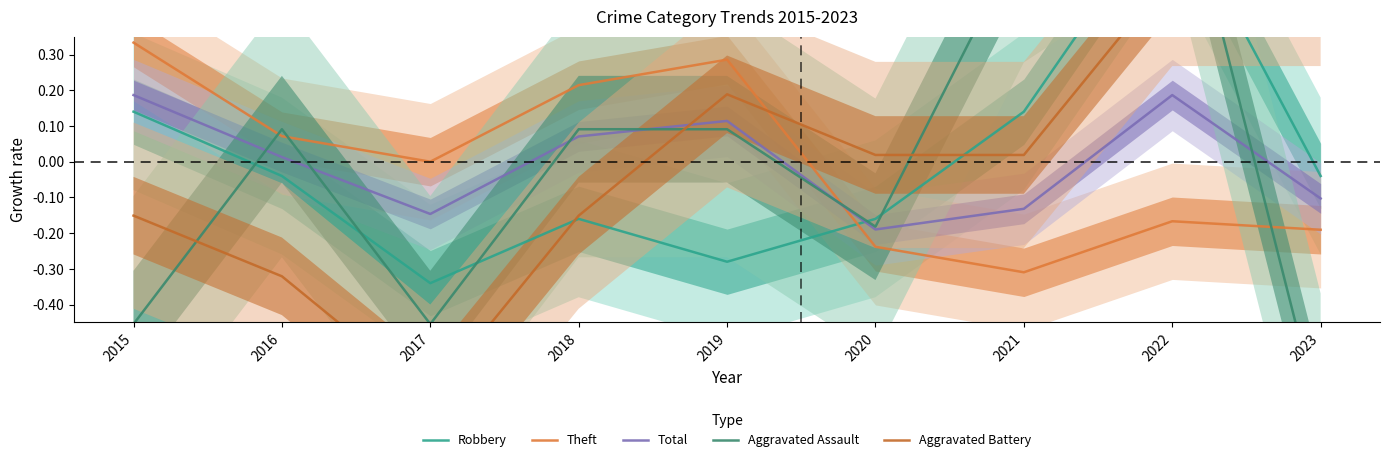

Is it true that Aggravated Assault equals 0.4 at 2021?

False